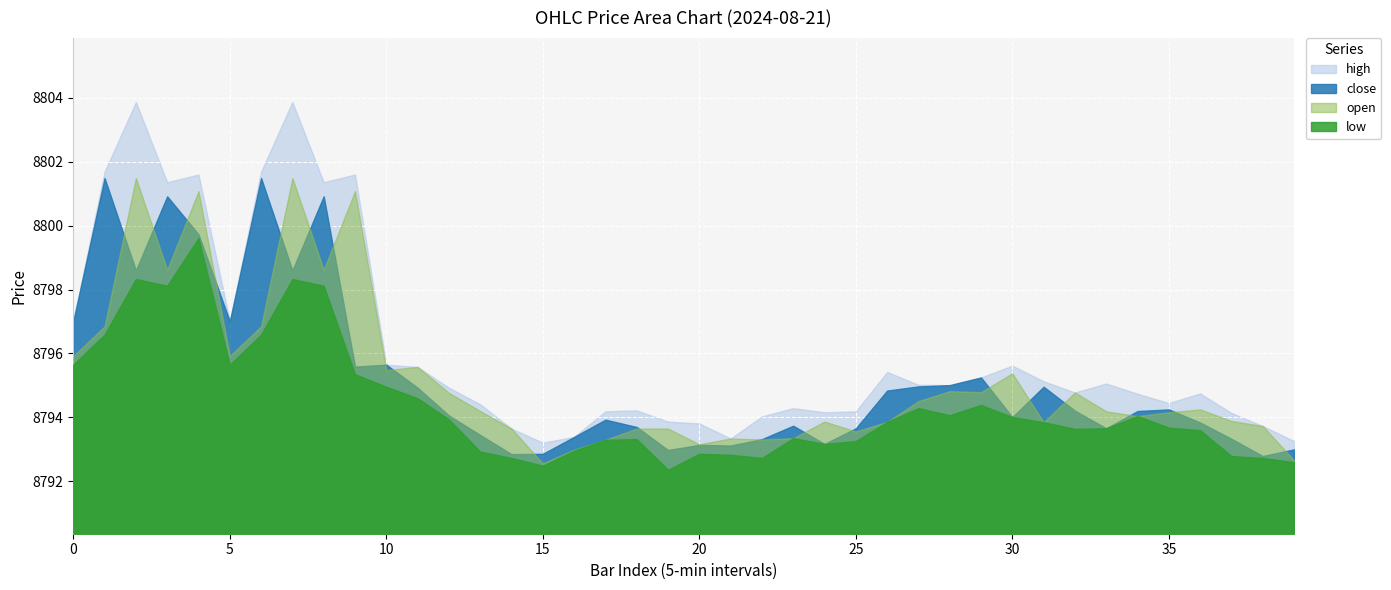

True or false: close and low cross at least once.

False